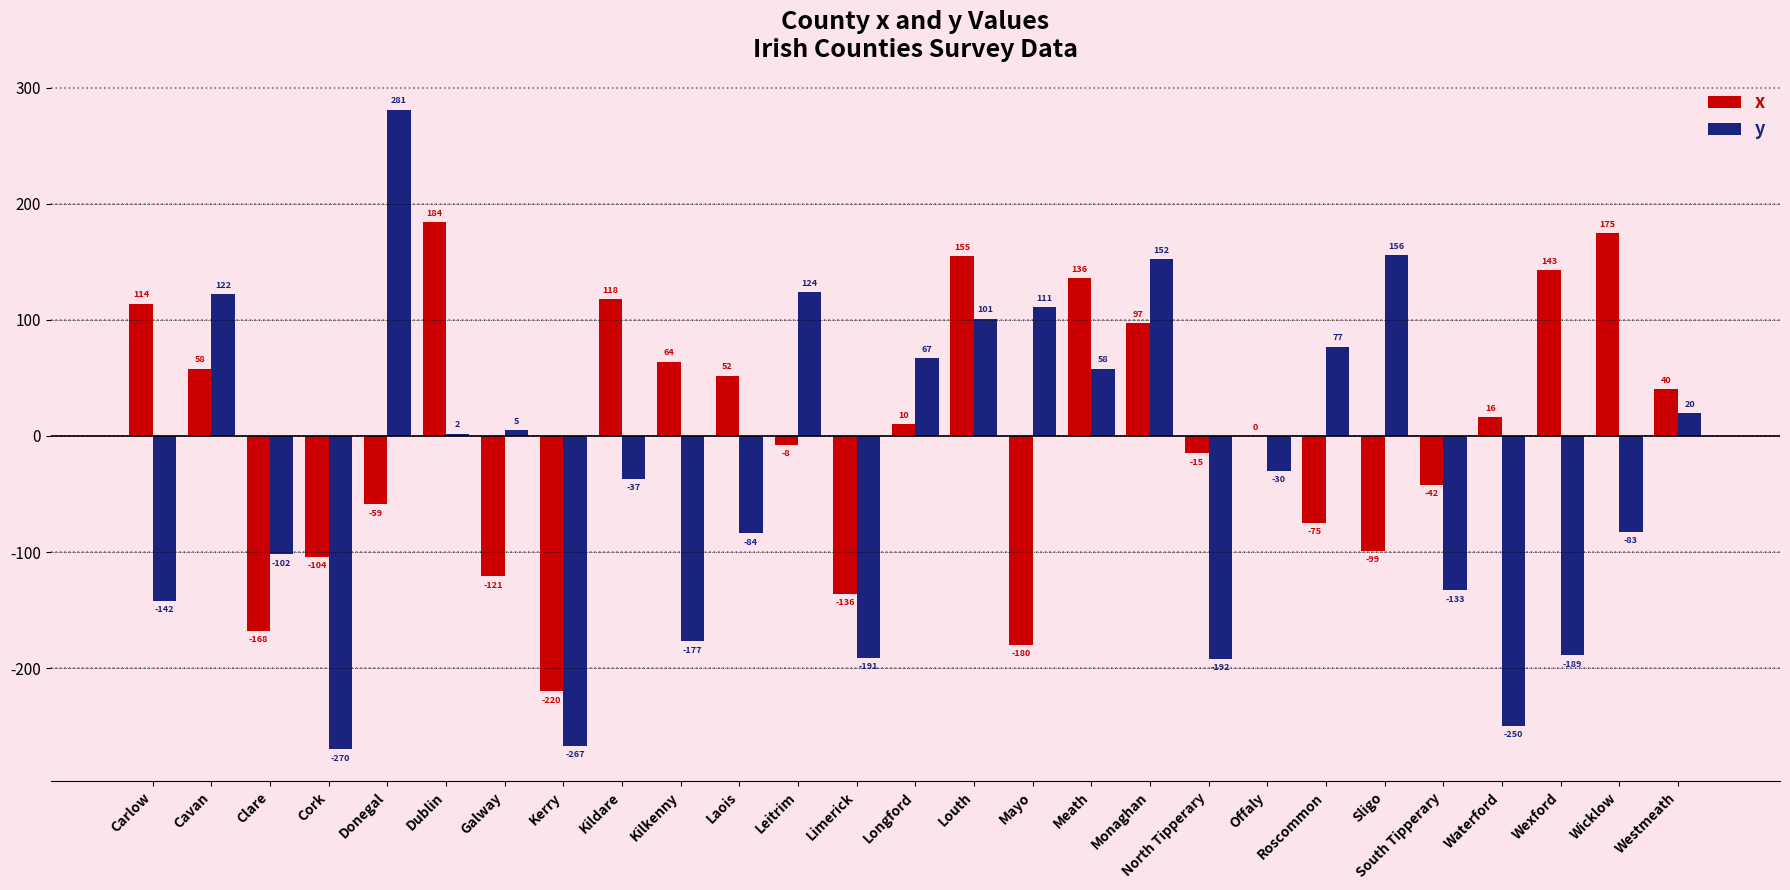

What is the sum of all y values?

-871